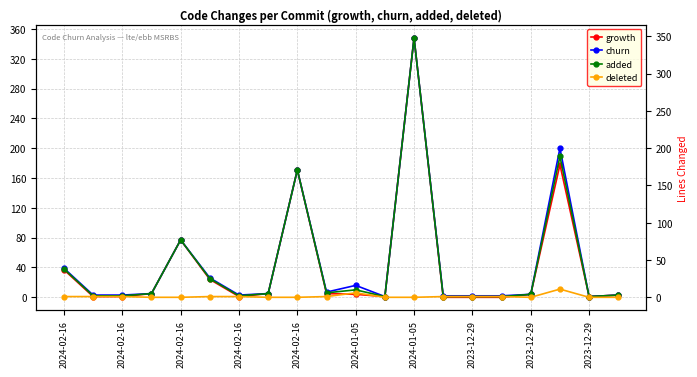

What is the difference between the maximum and second lowest values in the growth series?

348